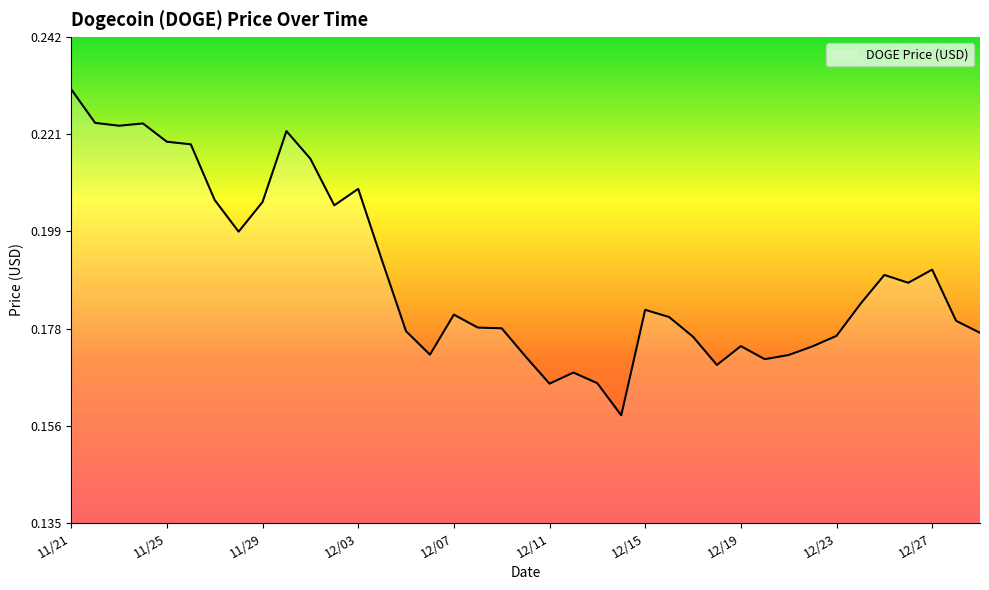

Where is the first local maximum?

11/24